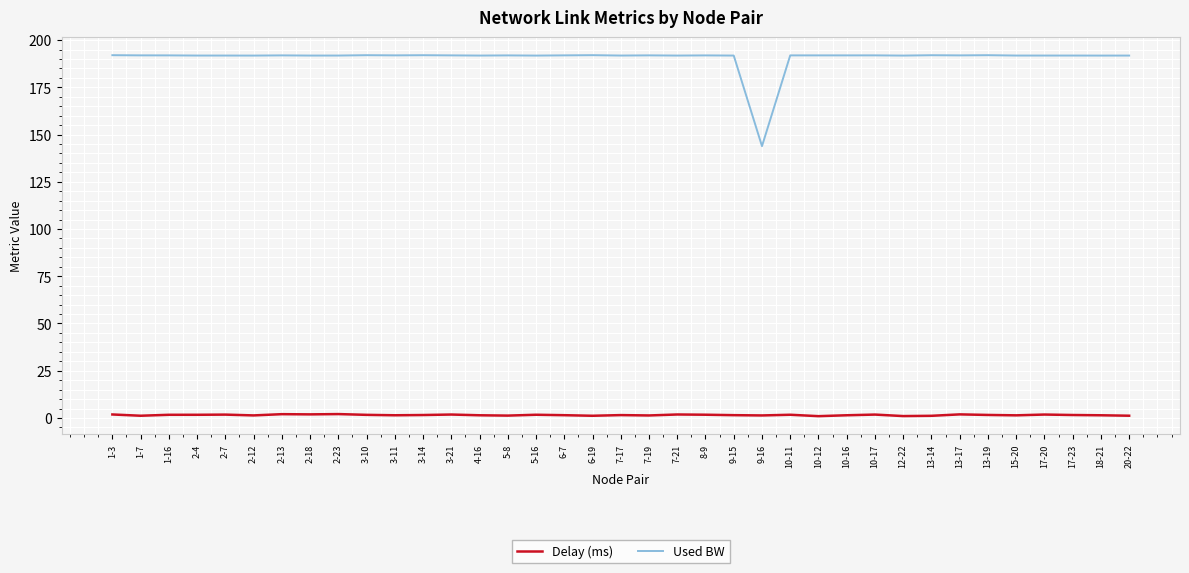

Which series has the largest total across all categories?

Used BW